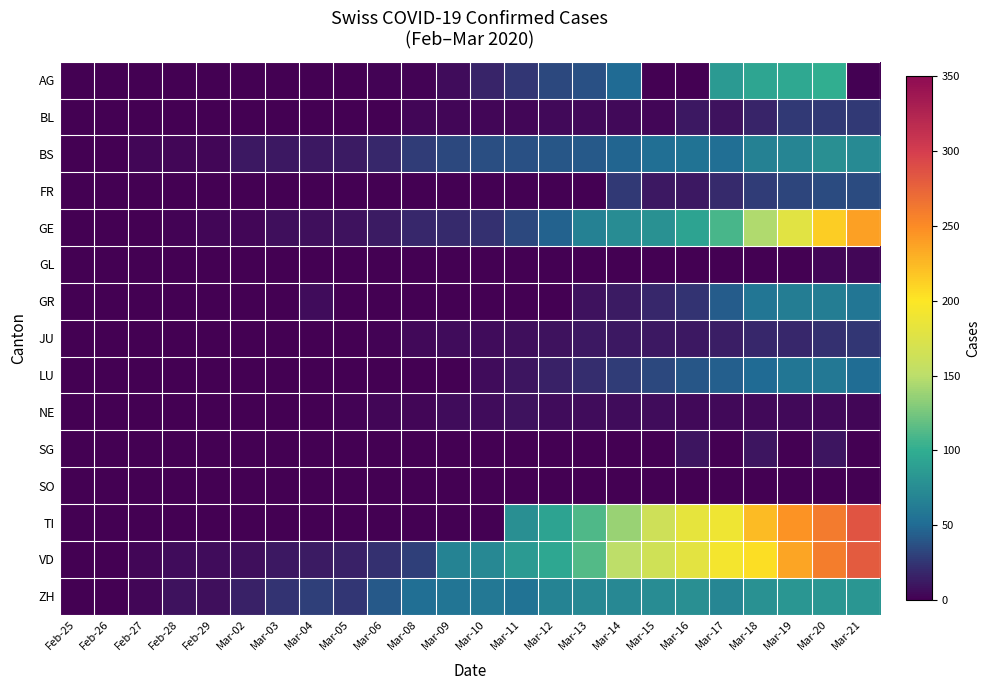

Reading left to right, extract all data points from this chart.

AG: Feb-25=0	Feb-26=0	Feb-27=0	Feb-28=0	Feb-29=0	Mar-02=0	Mar-03=0	Mar-04=0	Mar-05=0	Mar-06=2	Mar-08=2	Mar-09=6	Mar-10=17	Mar-11=25	Mar-12=33	Mar-13=38	Mar-14=50	Mar-15=0	Mar-16=0	Mar-17=85	Mar-18=94	Mar-19=96	Mar-20=100	Mar-21=0
BL: Feb-25=0	Feb-26=0	Feb-27=1	Feb-28=1	Feb-29=1	Mar-02=1	Mar-03=1	Mar-04=1	Mar-05=1	Mar-06=1	Mar-08=4	Mar-09=4	Mar-10=4	Mar-11=4	Mar-12=5	Mar-13=5	Mar-14=5	Mar-15=3	Mar-16=12	Mar-17=9	Mar-18=17	Mar-19=26	Mar-20=27	Mar-21=27
BS: Feb-25=0	Feb-26=0	Feb-27=3	Feb-28=3	Feb-29=4	Mar-02=12	Mar-03=12	Mar-04=12	Mar-05=13	Mar-06=19	Mar-08=28	Mar-09=33	Mar-10=36	Mar-11=37	Mar-12=40	Mar-13=42	Mar-14=47	Mar-15=52	Mar-16=55	Mar-17=52	Mar-18=66	Mar-19=69	Mar-20=77	Mar-21=73
FR: Feb-25=0	Feb-26=0	Feb-27=0	Feb-28=0	Feb-29=0	Mar-02=0	Mar-03=0	Mar-04=0	Mar-05=0	Mar-06=0	Mar-08=0	Mar-09=0	Mar-10=0	Mar-11=0	Mar-12=0	Mar-13=0	Mar-14=26	Mar-15=11	Mar-16=12	Mar-17=20	Mar-18=28	Mar-19=32	Mar-20=35	Mar-21=35
GE: Feb-25=0	Feb-26=1	Feb-27=1	Feb-28=2	Feb-29=3	Mar-02=3	Mar-03=7	Mar-04=7	Mar-05=9	Mar-06=13	Mar-08=18	Mar-09=20	Mar-10=23	Mar-11=33	Mar-12=46	Mar-13=66	Mar-14=75	Mar-15=78	Mar-16=92	Mar-17=109	Mar-18=145	Mar-19=179	Mar-20=214	Mar-21=238
GL: Feb-25=0	Feb-26=0	Feb-27=0	Feb-28=0	Feb-29=0	Mar-02=0	Mar-03=0	Mar-04=0	Mar-05=0	Mar-06=0	Mar-08=0	Mar-09=0	Mar-10=0	Mar-11=0	Mar-12=0	Mar-13=0	Mar-14=0	Mar-15=0	Mar-16=0	Mar-17=0	Mar-18=0	Mar-19=0	Mar-20=3	Mar-21=3
GR: Feb-25=0	Feb-26=0	Feb-27=0	Feb-28=0	Feb-29=0	Mar-02=0	Mar-03=0	Mar-04=6	Mar-05=0	Mar-06=0	Mar-08=0	Mar-09=0	Mar-10=0	Mar-11=0	Mar-12=0	Mar-13=9	Mar-14=13	Mar-15=18	Mar-16=24	Mar-17=43	Mar-18=58	Mar-19=63	Mar-20=63	Mar-21=58
JU: Feb-25=0	Feb-26=0	Feb-27=1	Feb-28=1	Feb-29=1	Mar-02=1	Mar-03=1	Mar-04=1	Mar-05=1	Mar-06=2	Mar-08=5	Mar-09=6	Mar-10=6	Mar-11=8	Mar-12=9	Mar-13=11	Mar-14=11	Mar-15=11	Mar-16=12	Mar-17=14	Mar-18=18	Mar-19=18	Mar-20=22	Mar-21=25
LU: Feb-25=0	Feb-26=0	Feb-27=0	Feb-28=0	Feb-29=0	Mar-02=0	Mar-03=1	Mar-04=1	Mar-05=1	Mar-06=1	Mar-08=1	Mar-09=1	Mar-10=6	Mar-11=10	Mar-12=16	Mar-13=21	Mar-14=28	Mar-15=33	Mar-16=41	Mar-17=45	Mar-18=50	Mar-19=58	Mar-20=60	Mar-21=51
NE: Feb-25=0	Feb-26=0	Feb-27=0	Feb-28=0	Feb-29=0	Mar-02=0	Mar-03=0	Mar-04=0	Mar-05=2	Mar-06=4	Mar-08=4	Mar-09=6	Mar-10=6	Mar-11=9	Mar-12=6	Mar-13=6	Mar-14=6	Mar-15=6	Mar-16=5	Mar-17=5	Mar-18=5	Mar-19=5	Mar-20=5	Mar-21=4
SG: Feb-25=0	Feb-26=0	Feb-27=0	Feb-28=0	Feb-29=0	Mar-02=0	Mar-03=0	Mar-04=0	Mar-05=0	Mar-06=0	Mar-08=0	Mar-09=0	Mar-10=0	Mar-11=0	Mar-12=0	Mar-13=0	Mar-14=0	Mar-15=0	Mar-16=10	Mar-17=0	Mar-18=10	Mar-19=0	Mar-20=10	Mar-21=0
SO: Feb-25=0	Feb-26=0	Feb-27=0	Feb-28=0	Feb-29=0	Mar-02=0	Mar-03=0	Mar-04=0	Mar-05=0	Mar-06=0	Mar-08=0	Mar-09=0	Mar-10=0	Mar-11=0	Mar-12=0	Mar-13=0	Mar-14=0	Mar-15=0	Mar-16=0	Mar-17=0	Mar-18=0	Mar-19=0	Mar-20=0	Mar-21=0
TI: Feb-25=0	Feb-26=0	Feb-27=0	Feb-28=0	Feb-29=0	Mar-02=0	Mar-03=0	Mar-04=0	Mar-05=0	Mar-06=0	Mar-08=0	Mar-09=0	Mar-10=0	Mar-11=77	Mar-12=92	Mar-13=112	Mar-14=137	Mar-15=163	Mar-16=182	Mar-17=190	Mar-18=224	Mar-19=246	Mar-20=261	Mar-21=285
VD: Feb-25=0	Feb-26=0	Feb-27=4	Feb-28=6	Feb-29=6	Mar-02=8	Mar-03=11	Mar-04=13	Mar-05=16	Mar-06=22	Mar-08=29	Mar-09=68	Mar-10=72	Mar-11=86	Mar-12=95	Mar-13=113	Mar-14=151	Mar-15=165	Mar-16=180	Mar-17=194	Mar-18=204	Mar-19=236	Mar-20=259	Mar-21=281
ZH: Feb-25=0	Feb-26=1	Feb-27=4	Feb-28=9	Feb-29=7	Mar-02=16	Mar-03=24	Mar-04=30	Mar-05=25	Mar-06=42	Mar-08=53	Mar-09=57	Mar-10=60	Mar-11=56	Mar-12=68	Mar-13=72	Mar-14=72	Mar-15=75	Mar-16=77	Mar-17=70	Mar-18=79	Mar-19=83	Mar-20=83	Mar-21=83